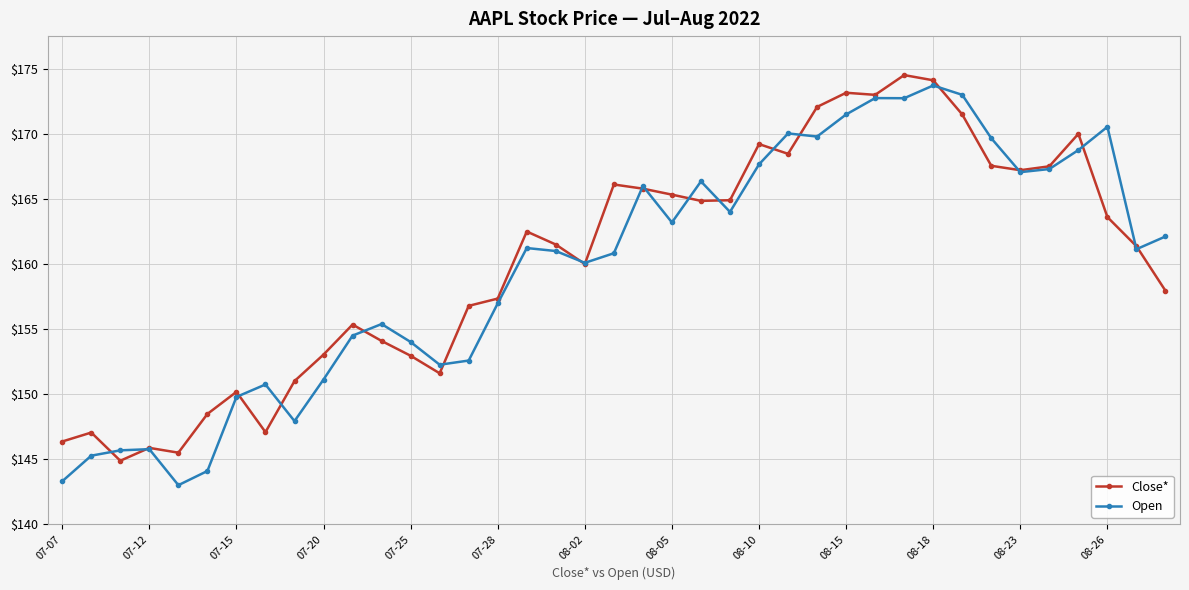

Rank the series by their maximum value, from highest to lowest.

Close*, Open